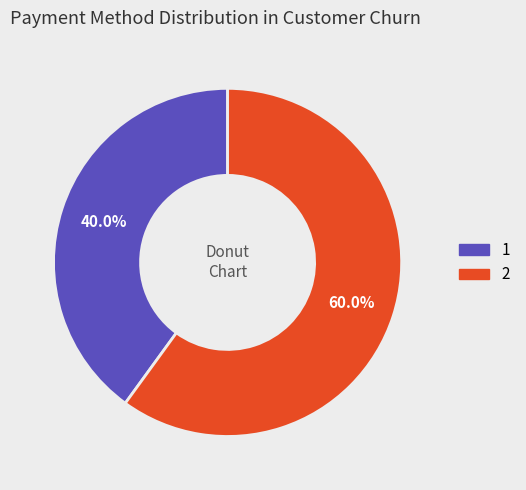

To the nearest percent, what portion does 2 represent?

60%